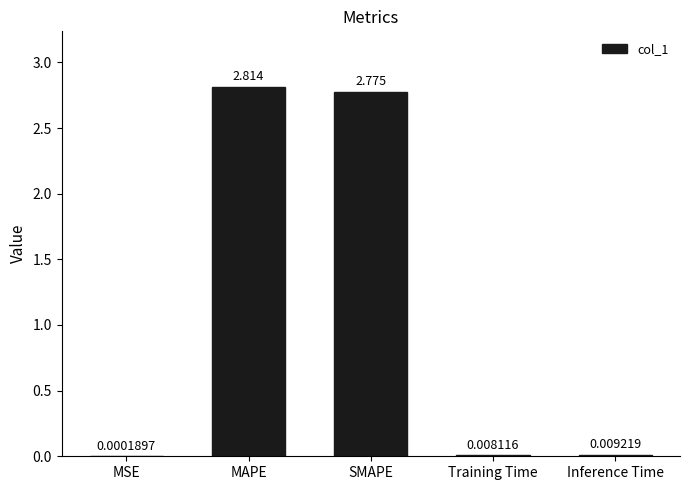

Are the bars horizontal?

No